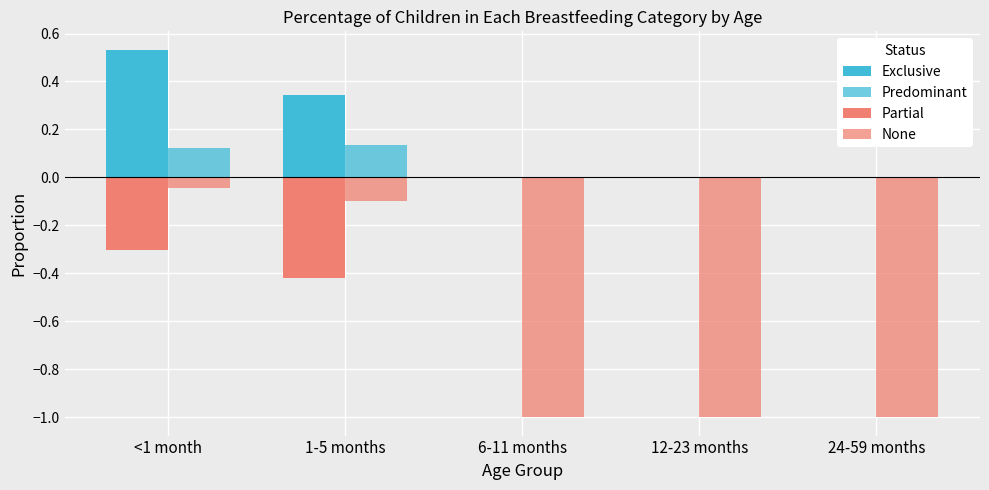

How many groups of bars are there?

5